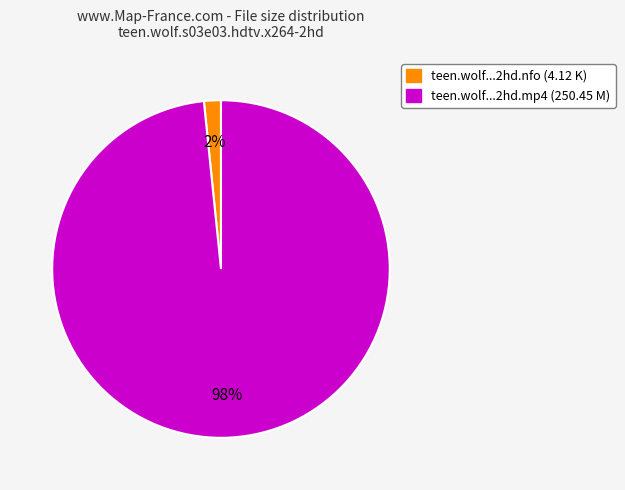

To the nearest percent, what is the average slice percentage?

50%